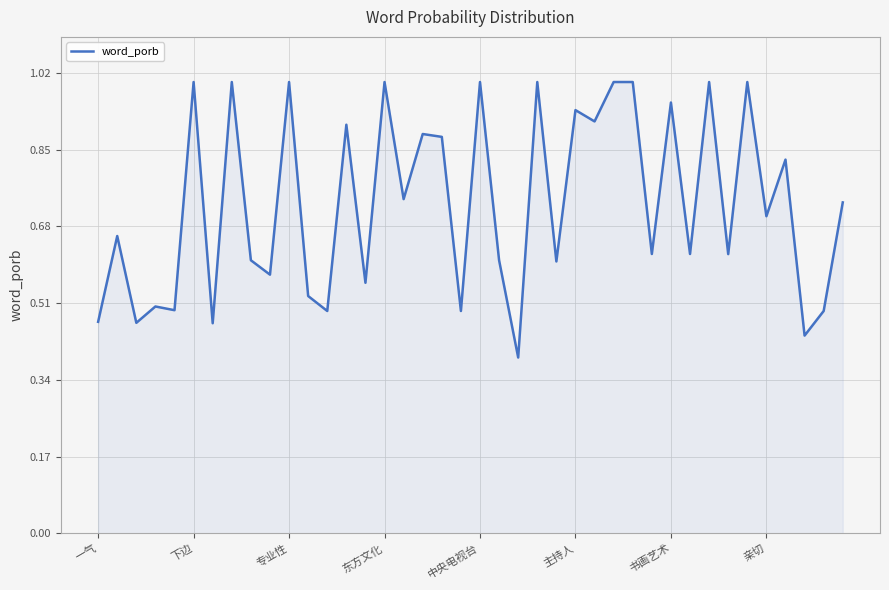

Does the chart display data point markers on the line(s)?

No